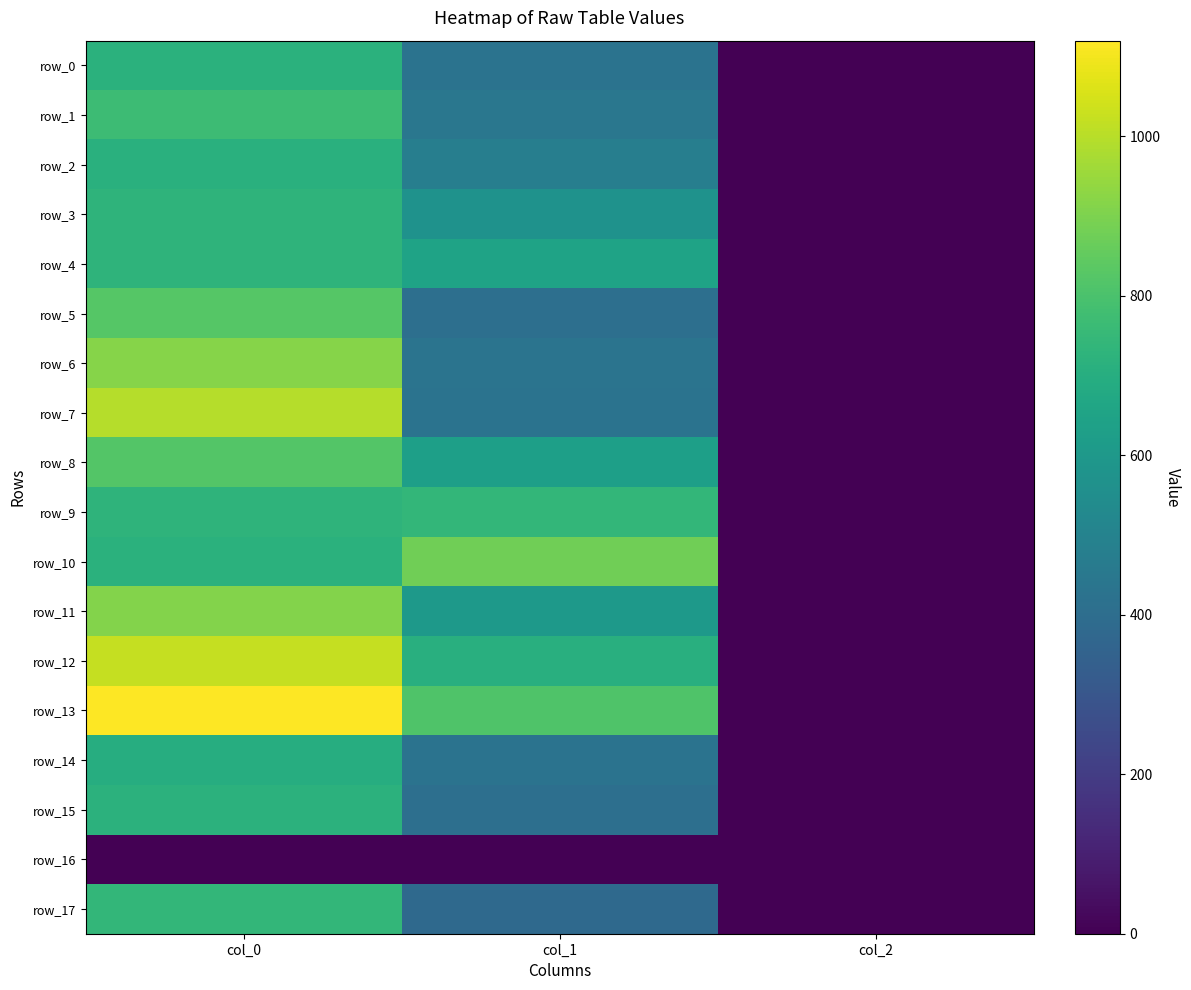

Read the row_3 value at col_0.

726.7